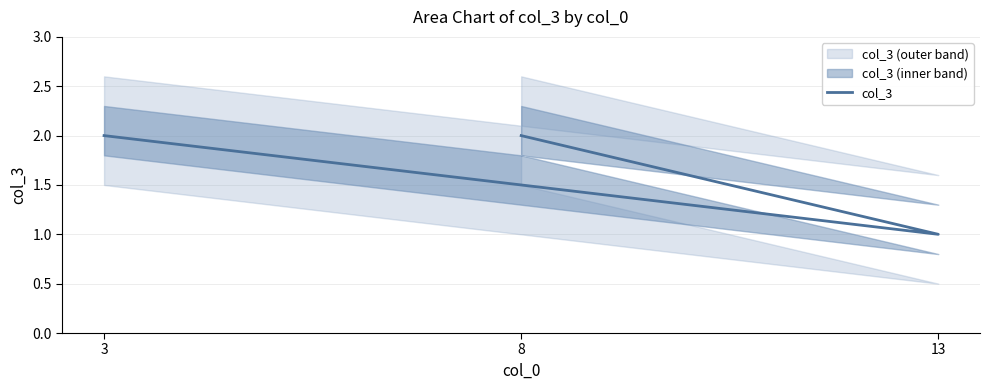

Reading left to right, what are all the values shown in this chart?

3=2	13=1	8=2